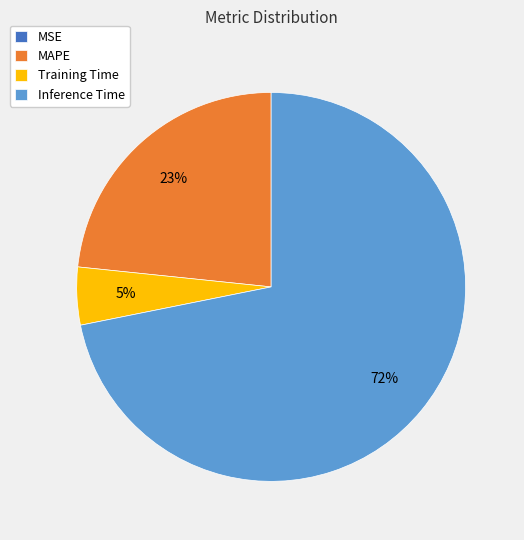

Does any single category account for the majority?

Yes